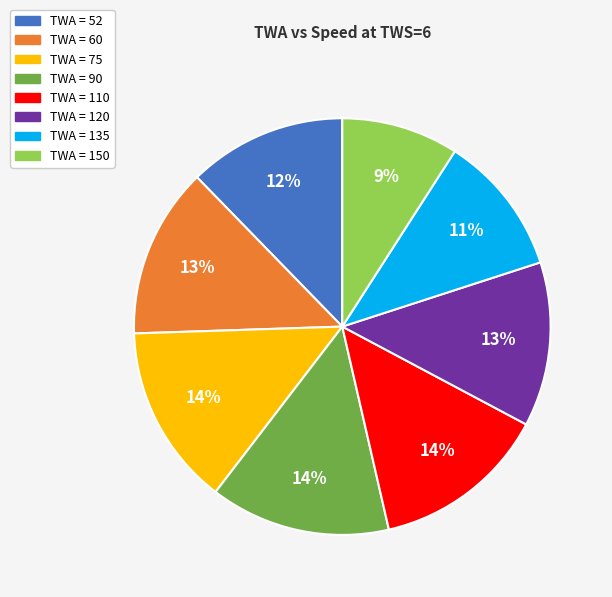

To the nearest percent, what is the difference between the largest and smallest slice percentages?

5%